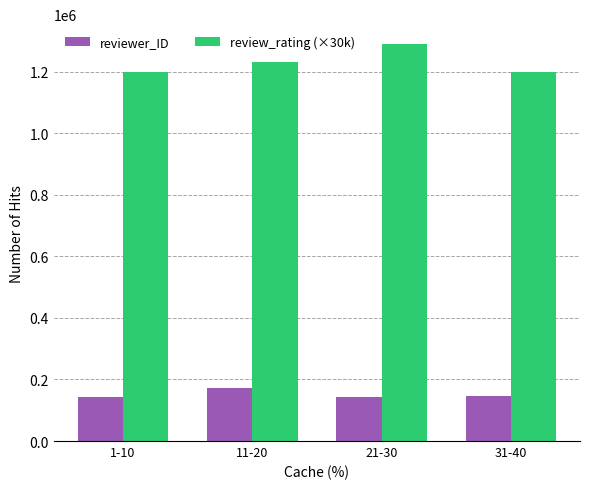

Is the value of reviewer_ID at 11-20 greater than the value of review_rating (×30k) at 11-20?

No